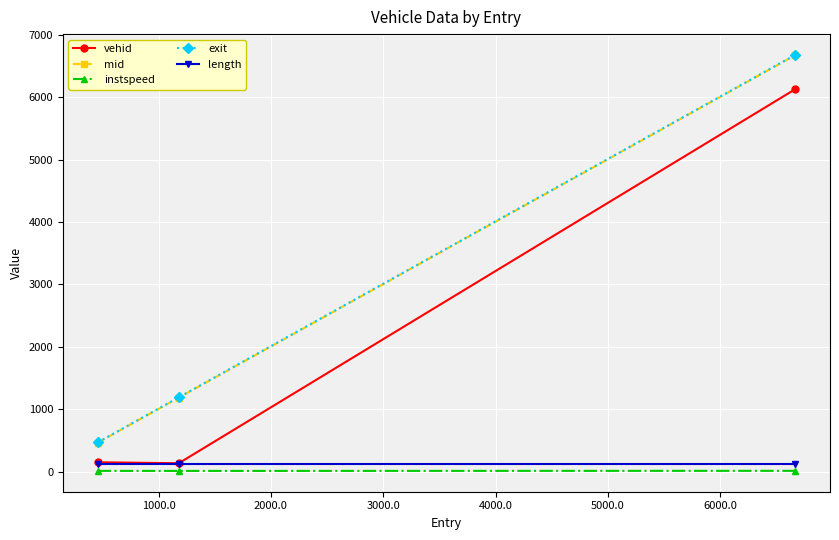

What is the greatest value displayed?

6676.2